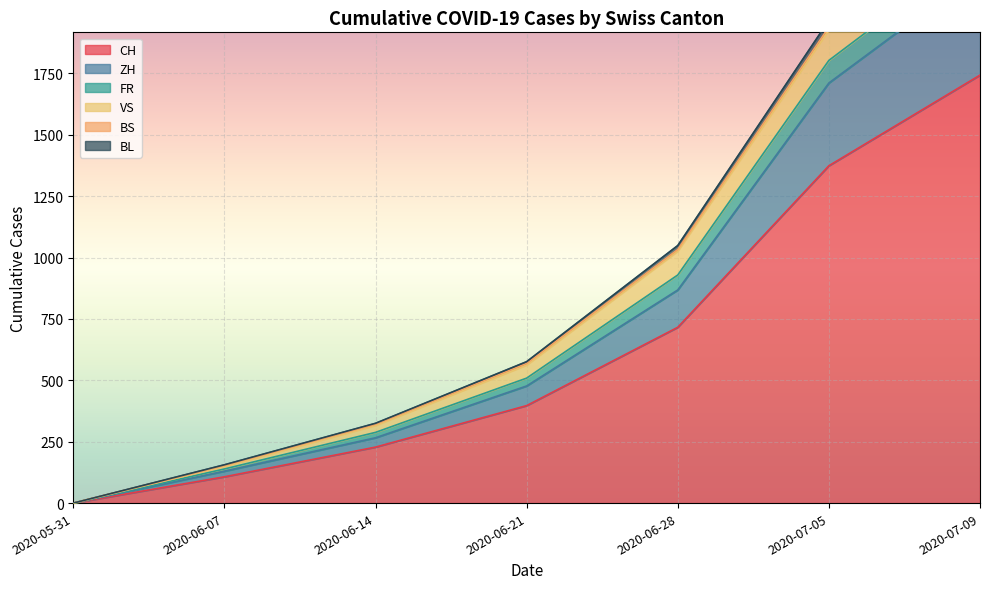

The value of CH at 2020-07-09 is 1743. True or false?

True